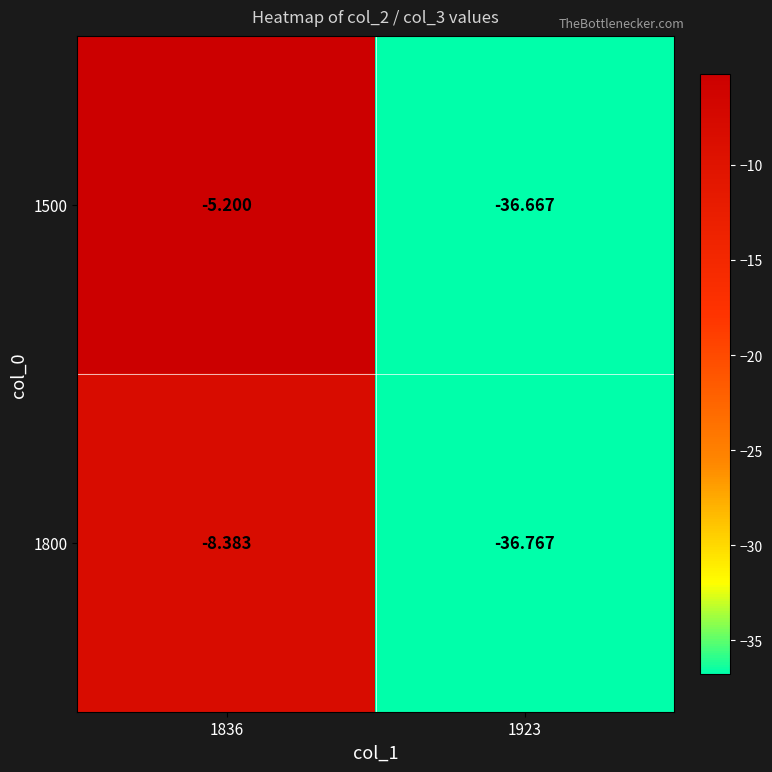

Is the value of 1500 at 1923 greater than the value of 1800 at 1923?

Yes